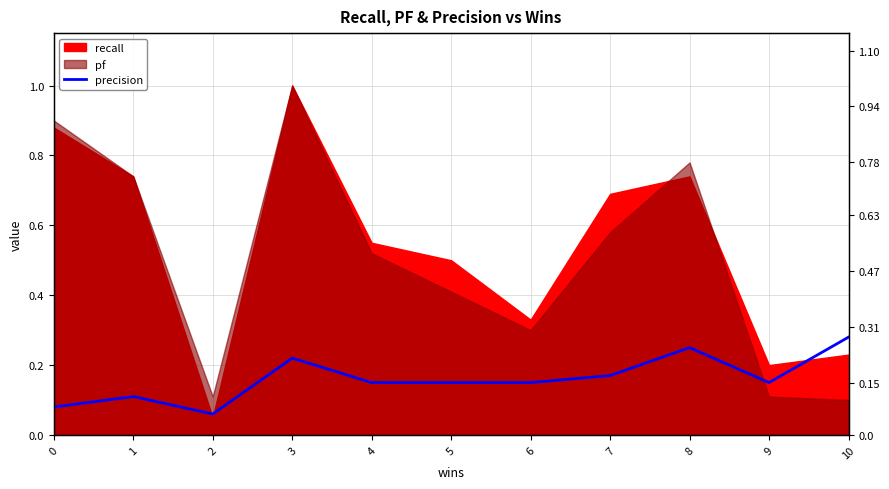

At which label is the value closest to 0?

2